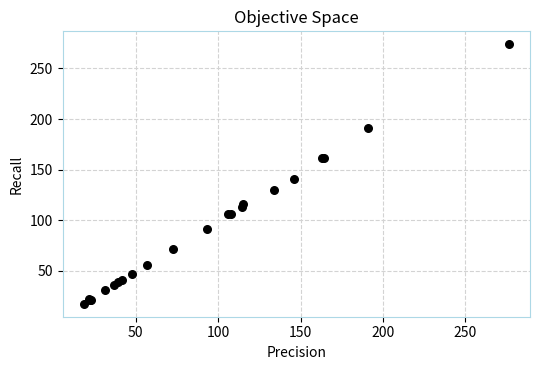

What Y value in the scatter plot is closest to 145?

140.4